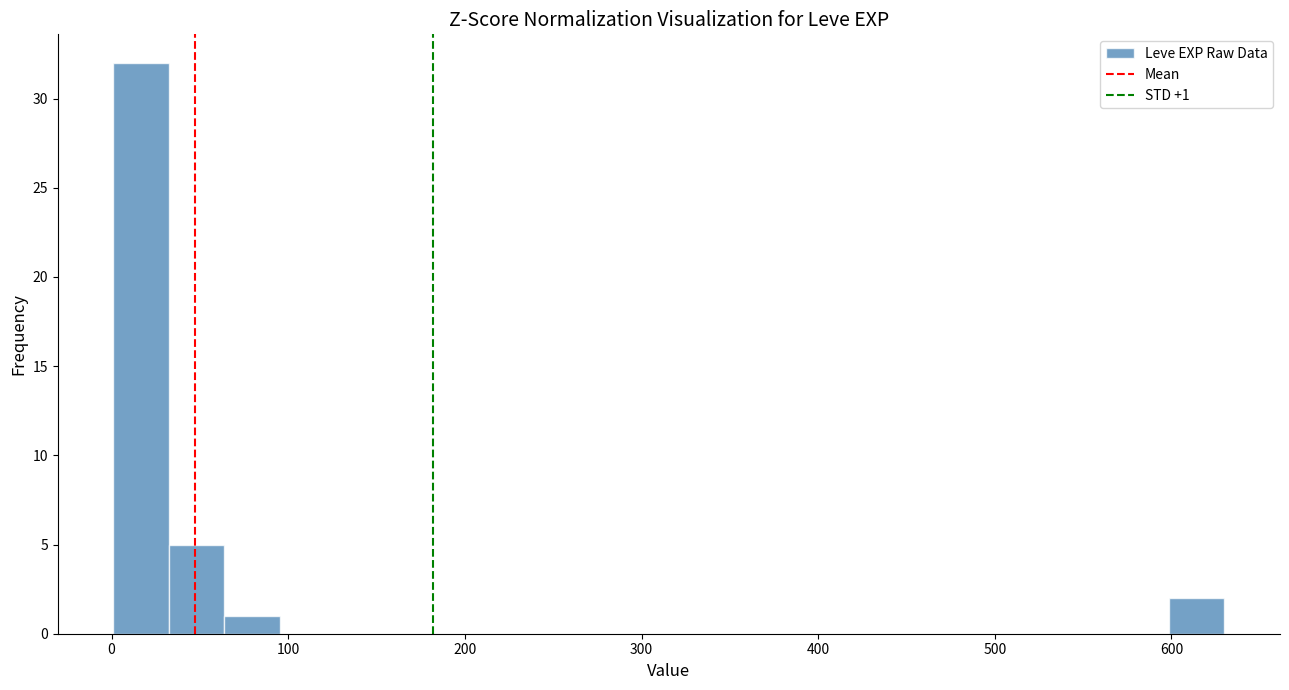

Around what value on the x-axis is the tallest bar? Give the approximate position of its centre, as read against the axis.

20